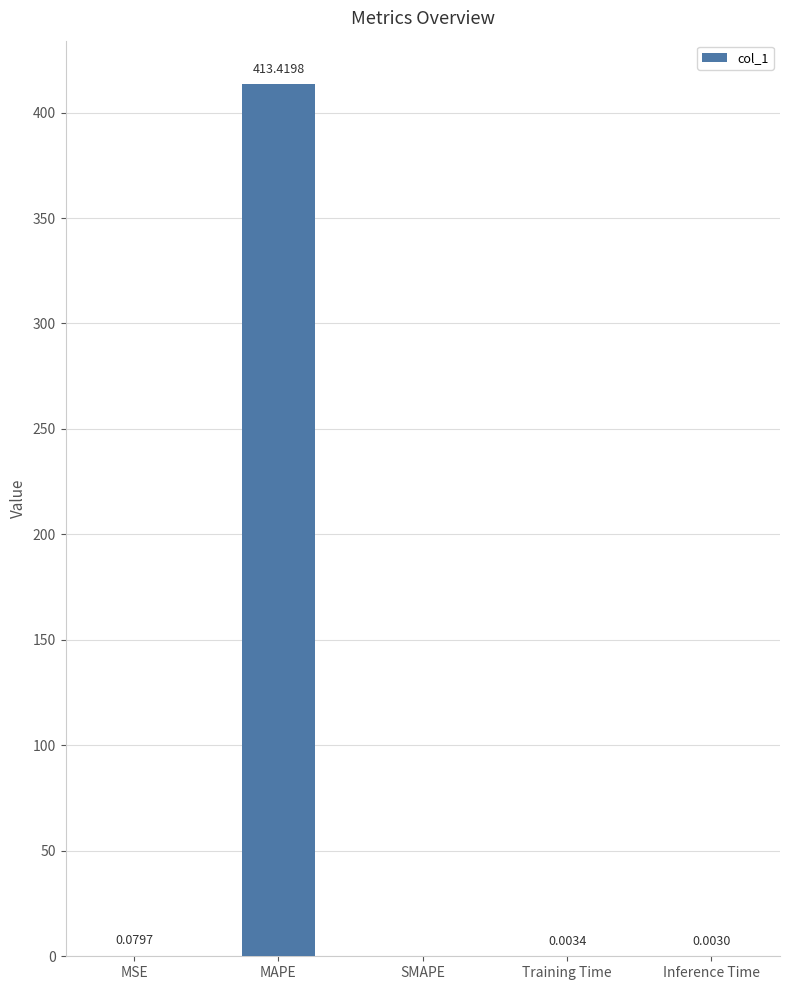

What is the sum of all values?

413.5